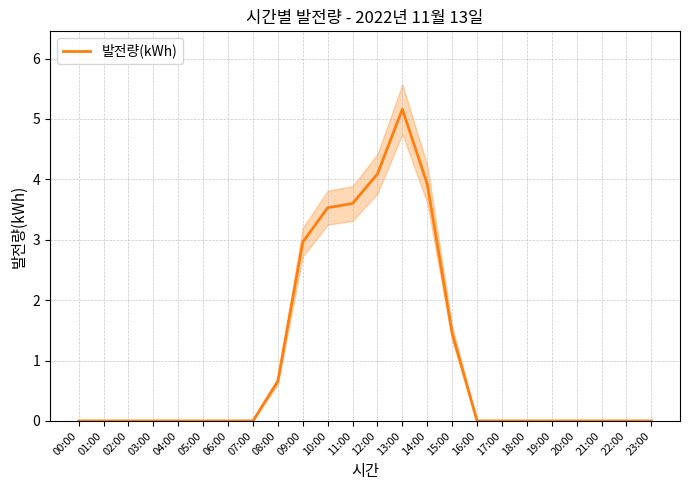

Where is the first local maximum?

13:00